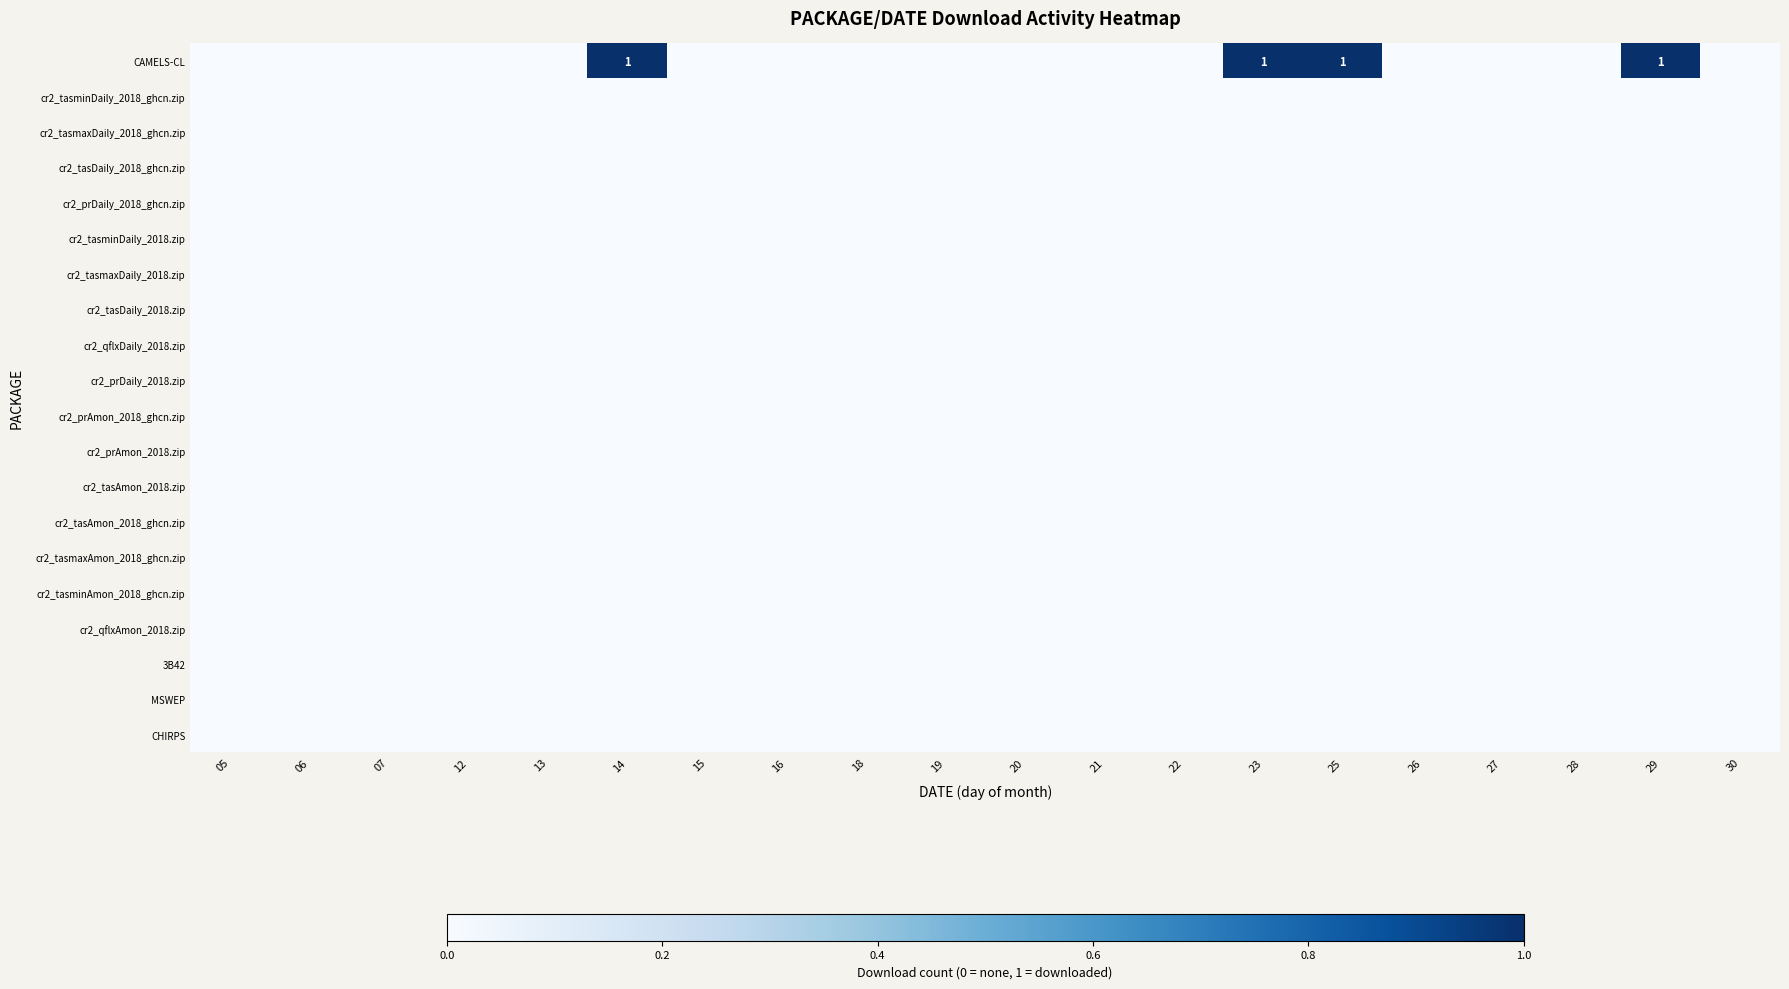

Which label corresponds to the largest value in the chart?

14